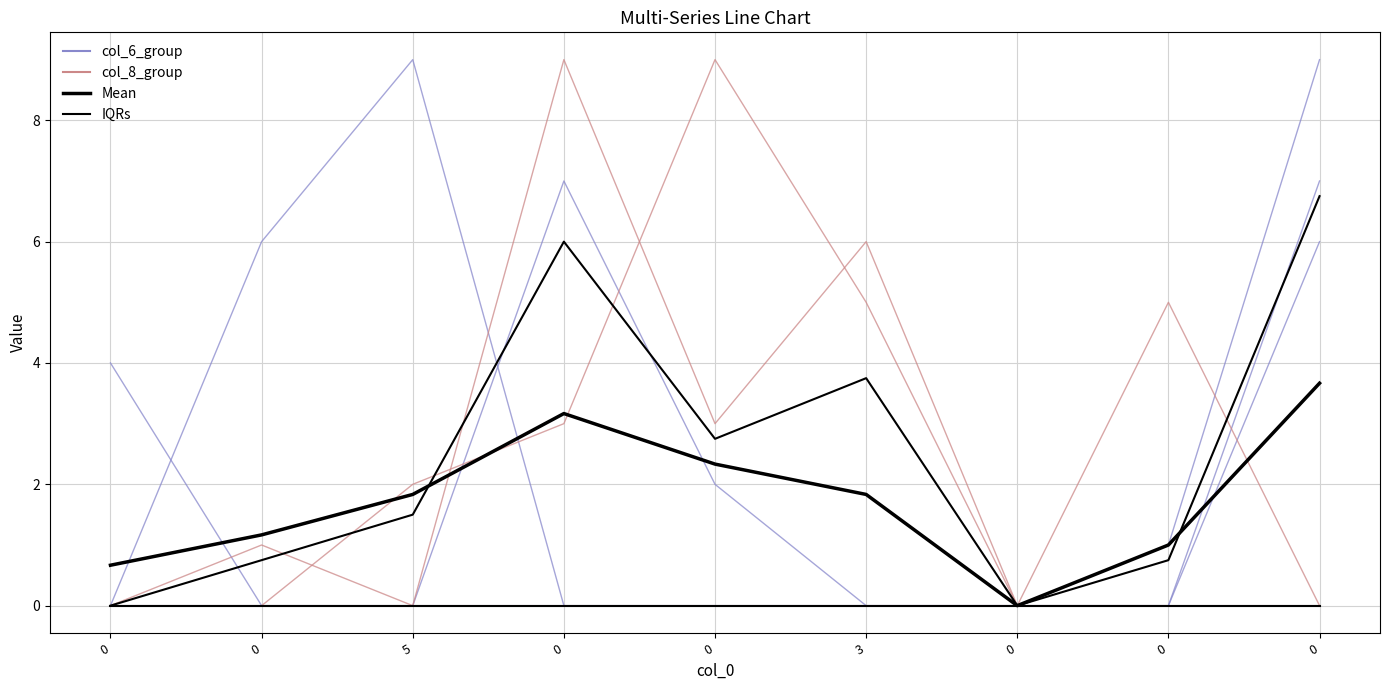

Count the number of data series in this chart.

4